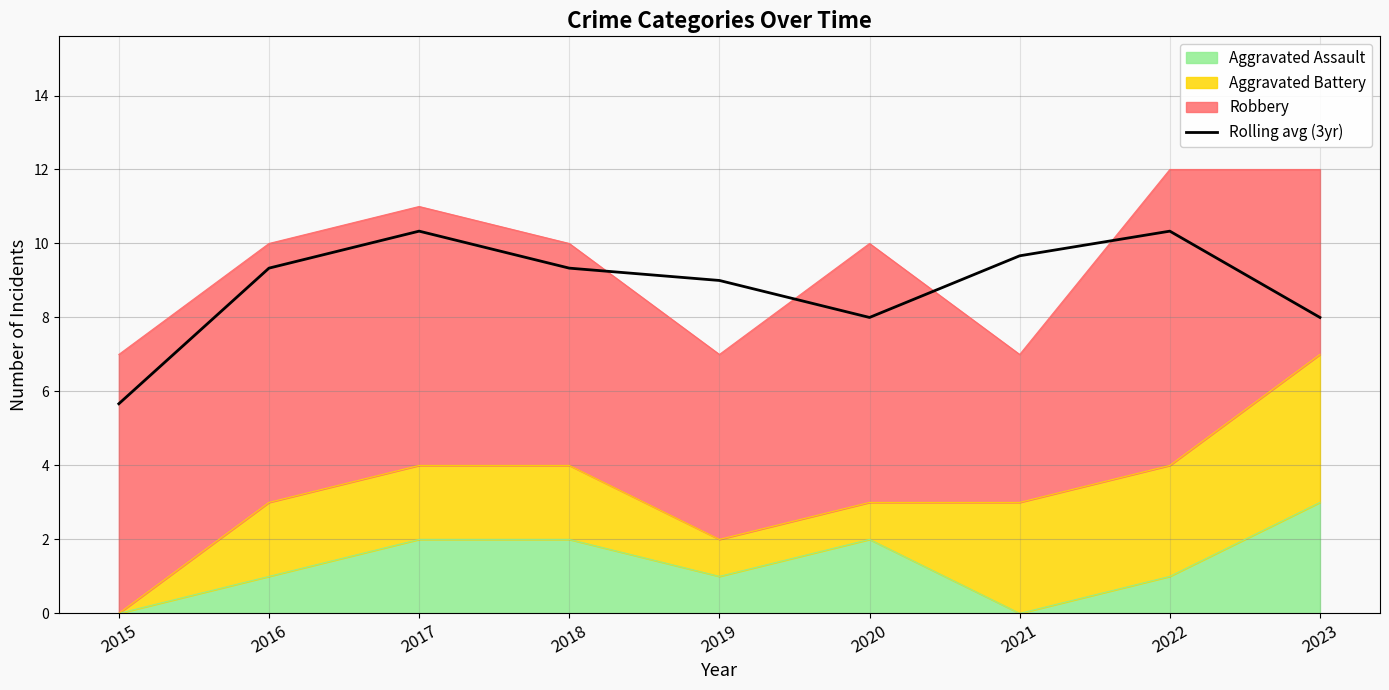

Count the number of values greater than 9.

5